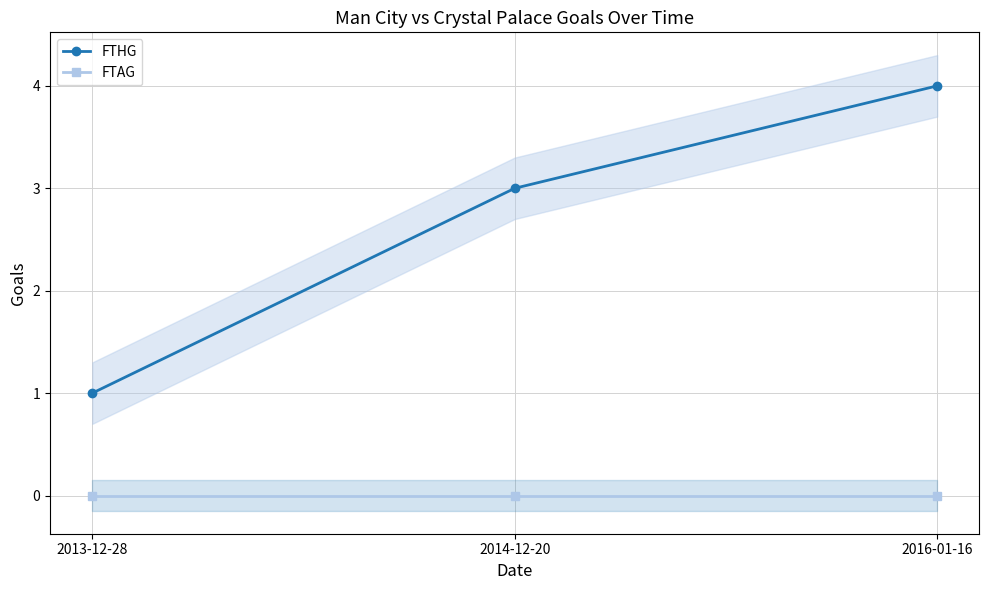

Is the value of FTAG at 2013-12-28 greater than the value of FTHG at 2014-12-20?

No